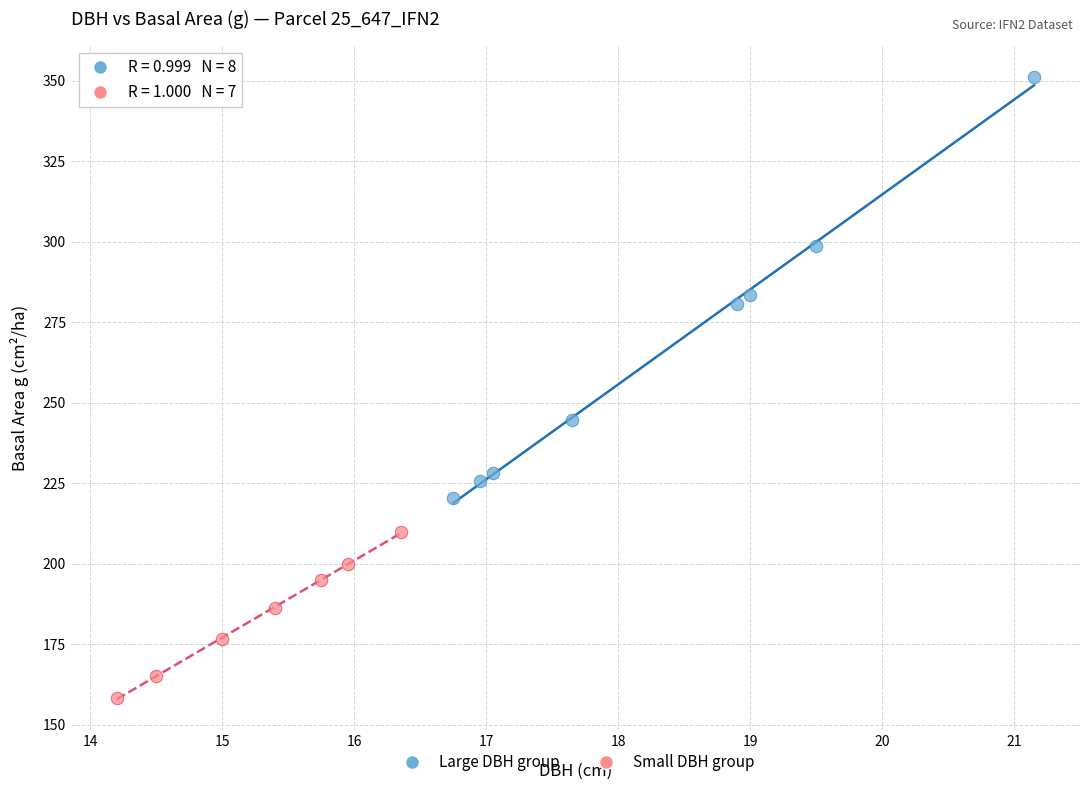

Which series reaches the minimum Y coordinate?

Small DBH group